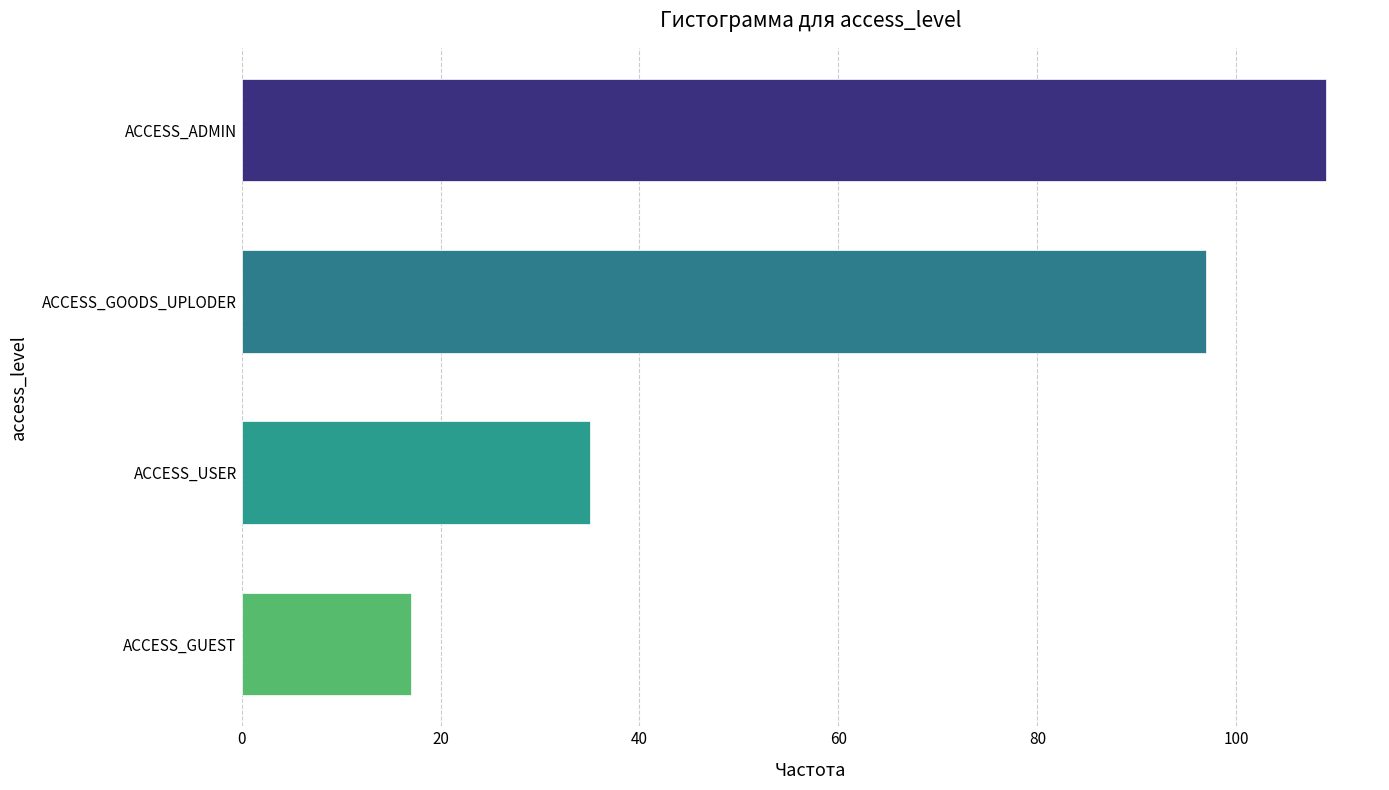

What is the change in value from ACCESS_GOODS_UPLODER to ACCESS_GUEST?

-80